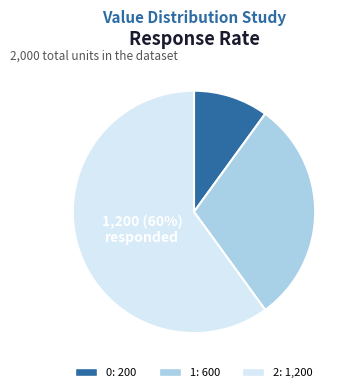

To the nearest percent, what percentage of the pie is 0?

10%